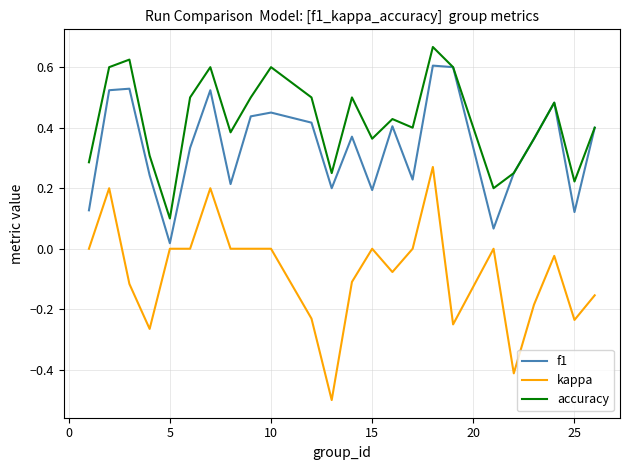

True or false: accuracy and kappa intersect in this chart.

False